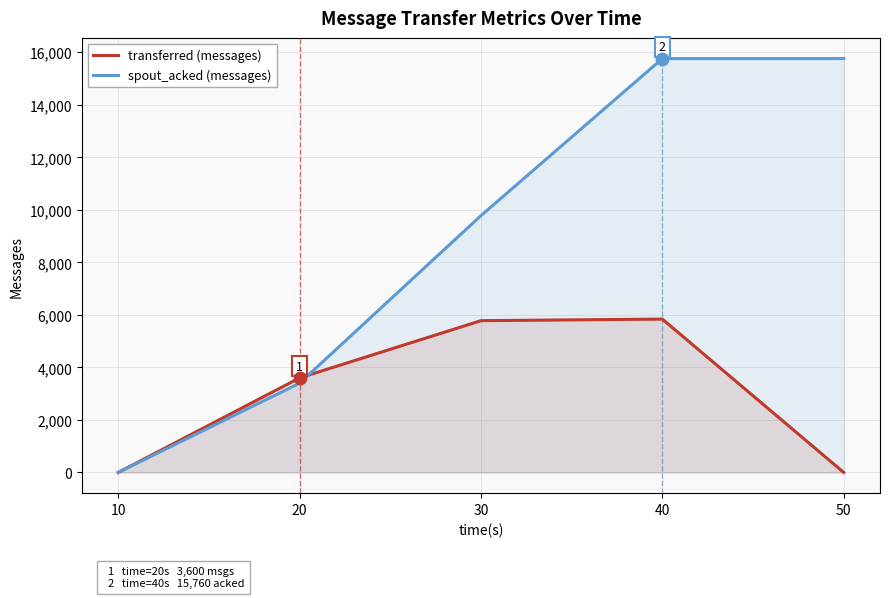

What are all the series names shown in the legend?

transferred (messages), spout_acked (messages)